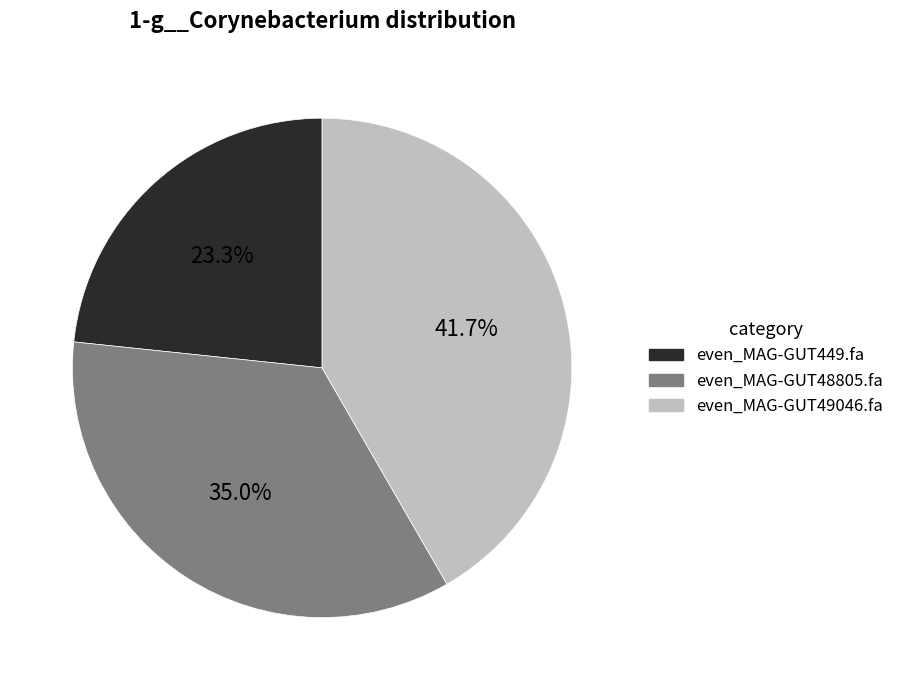

How many slices are in this pie chart?

3